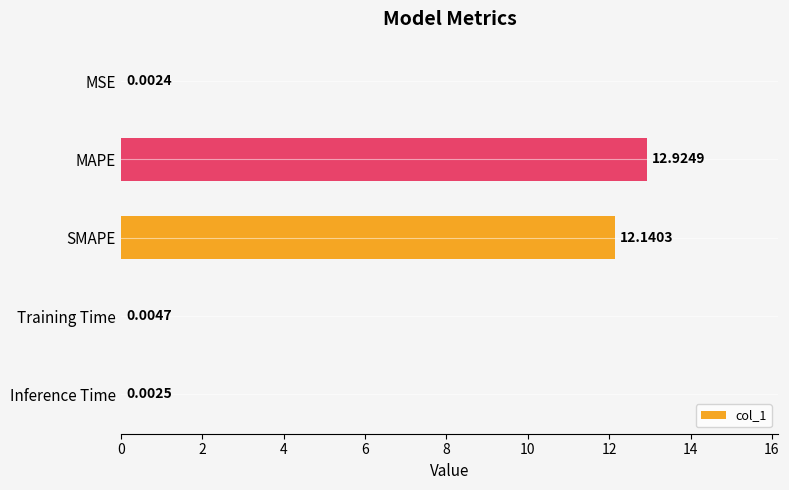

What is the sum of the values at MAPE and Inference Time?

12.9